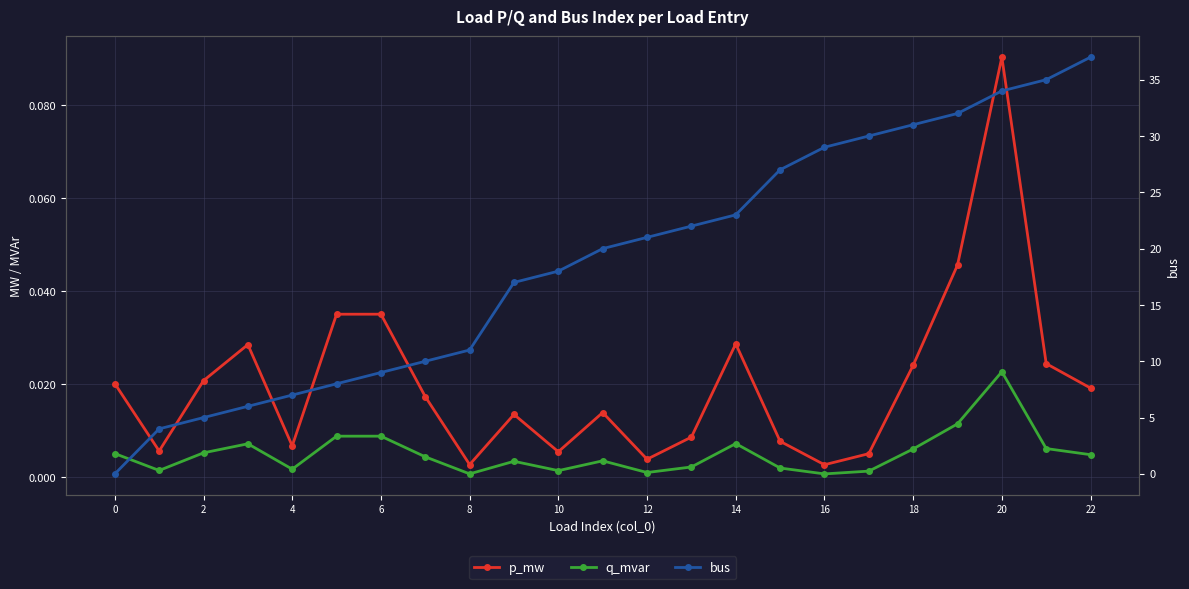

Which category has the highest value across all series?

22